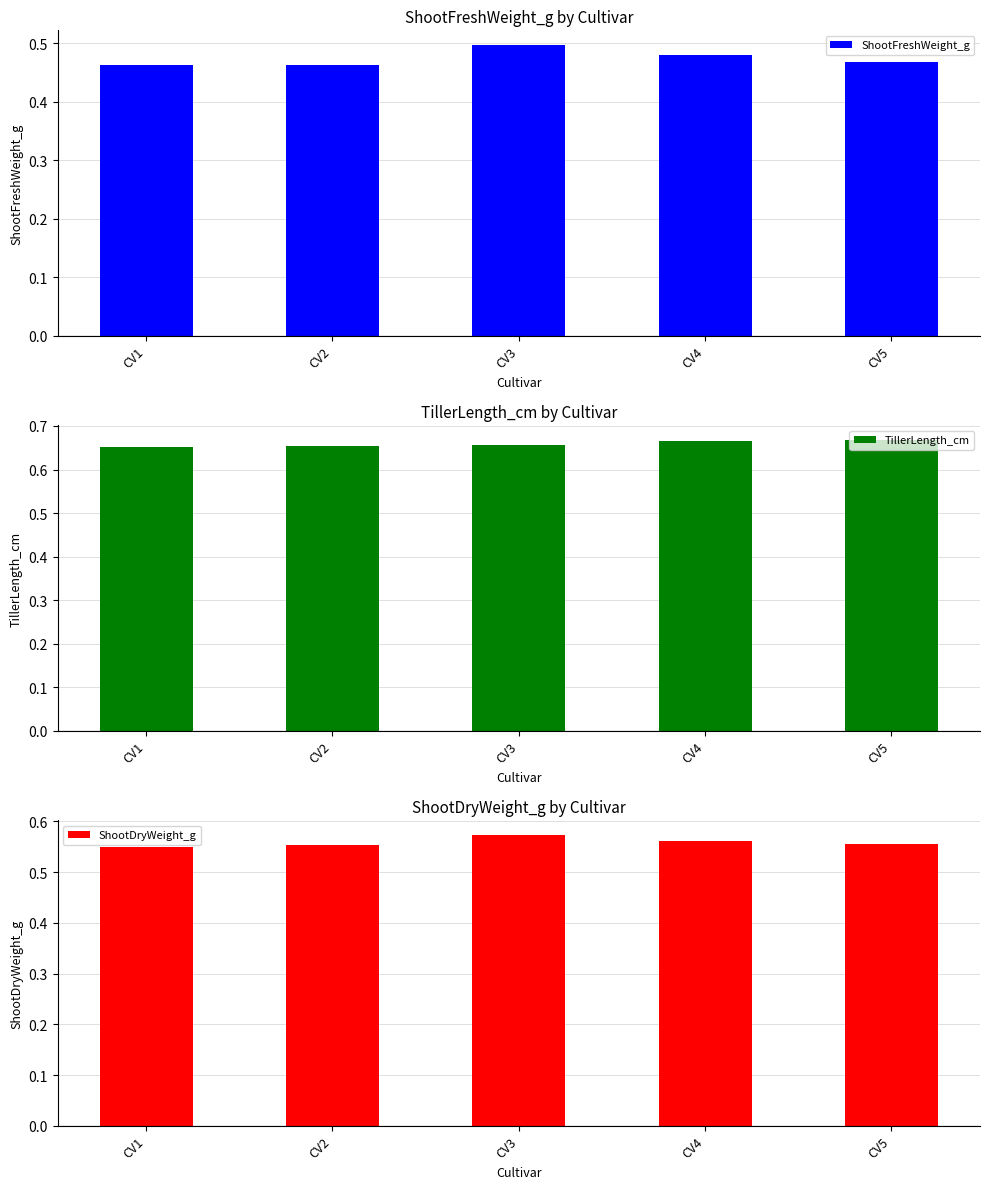

List the labels in order of ShootFreshWeight_g value, smallest first.

CV2, CV1, CV5, CV4, CV3